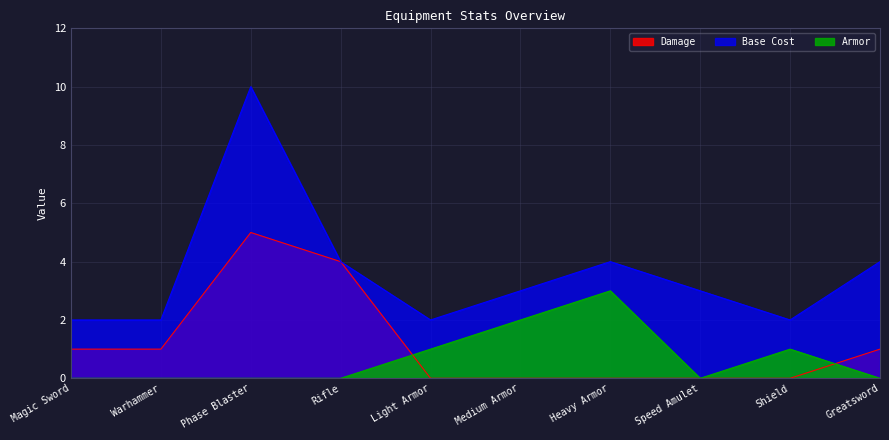

Reading left to right, extract all data points from this chart.

Damage: Magic Sword=1	Warhammer=1	Phase Blaster=5	Rifle=4	Light Armor=0	Medium Armor=0	Heavy Armor=0	Speed Amulet=0	Shield=0	Greatsword=1
Base Cost: Magic Sword=2	Warhammer=2	Phase Blaster=10	Rifle=4	Light Armor=2	Medium Armor=3	Heavy Armor=4	Speed Amulet=3	Shield=2	Greatsword=4
Armor: Magic Sword=0	Warhammer=0	Phase Blaster=0	Rifle=0	Light Armor=1	Medium Armor=2	Heavy Armor=3	Speed Amulet=0	Shield=1	Greatsword=0